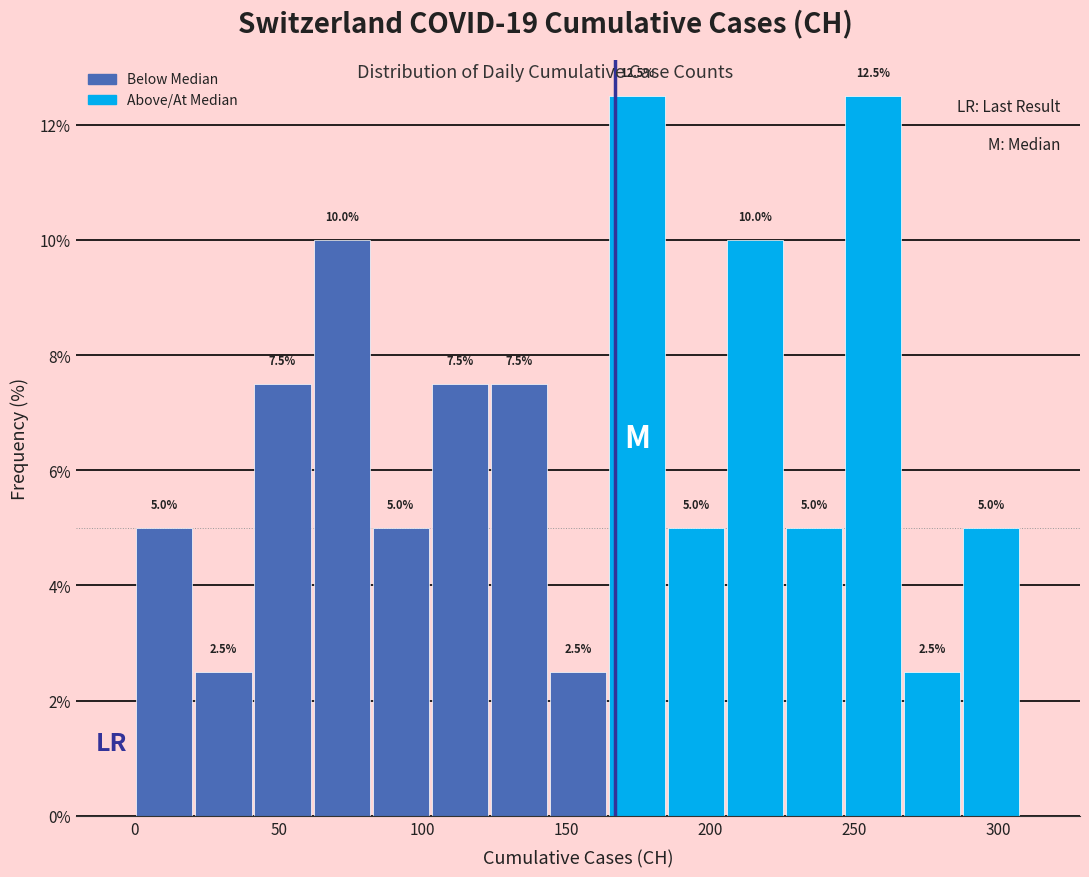

Reading left to right, list every bar in this chart as the range it spans on the x-axis followed by its height. The bar edges are not printed on the chart, so give them approximately, as read against the axis.

0 to 20: 5.0
20 to 40: 2.5
40 to 60: 7.5
60 to 80: 10.0
80 to 105: 5.0
105 to 125: 7.5
125 to 145: 7.5
145 to 165: 2.5
165 to 185: 12.5
185 to 205: 5.0
205 to 225: 10.0
225 to 245: 5.0
245 to 265: 12.5
265 to 285: 2.5
285 to 310: 5.0